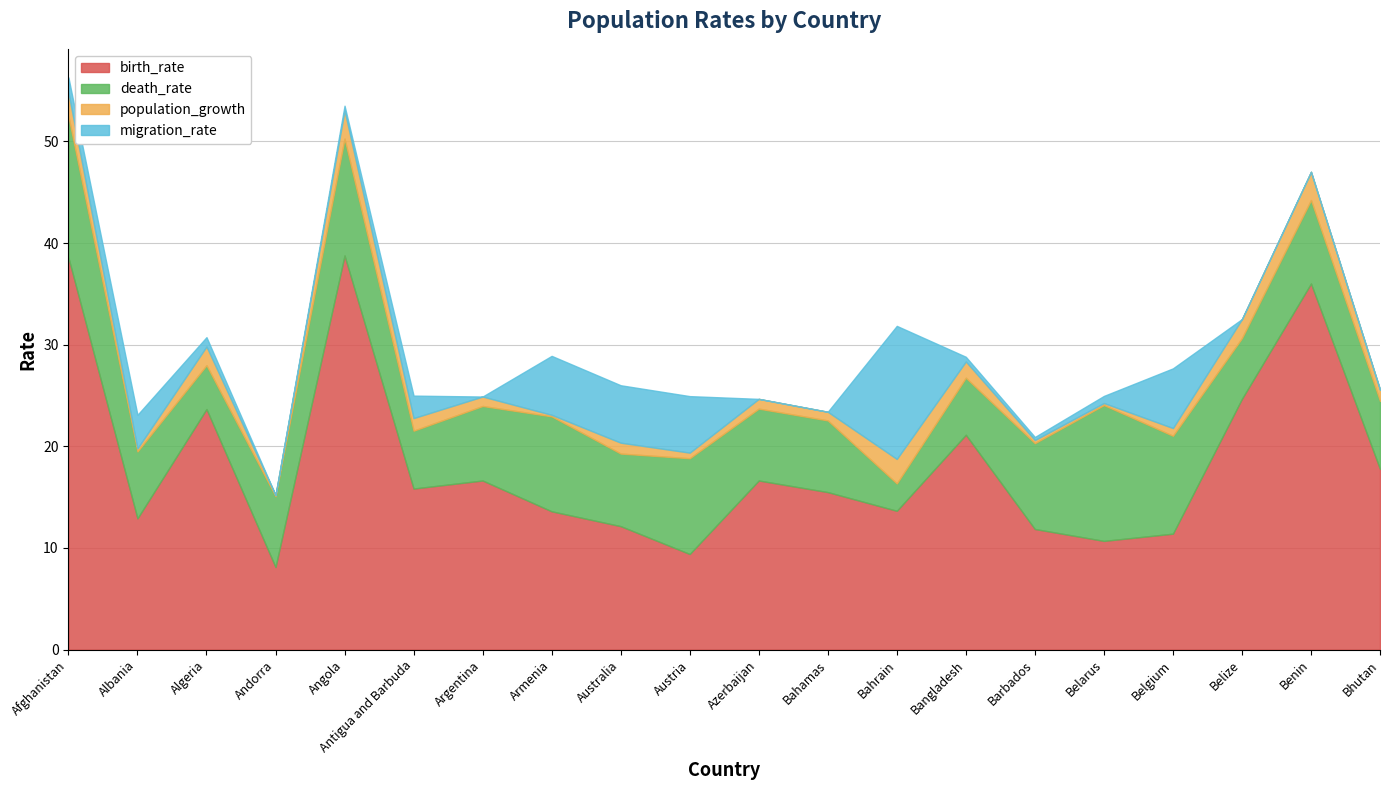

Which series has the widest spread of values?

birth_rate